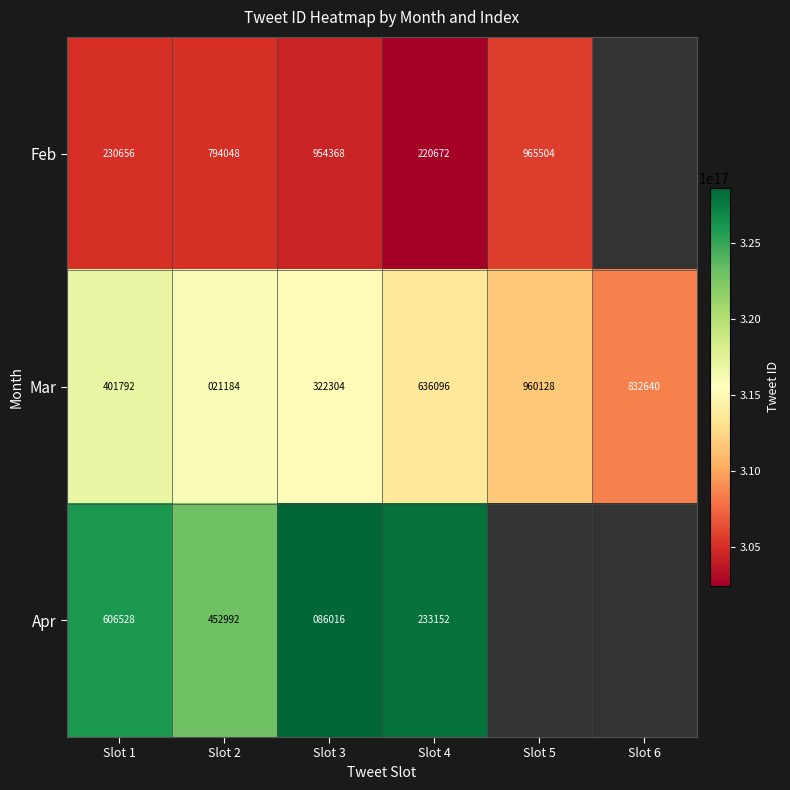

At which category does the chart reach its minimum across all series?

Slot 4